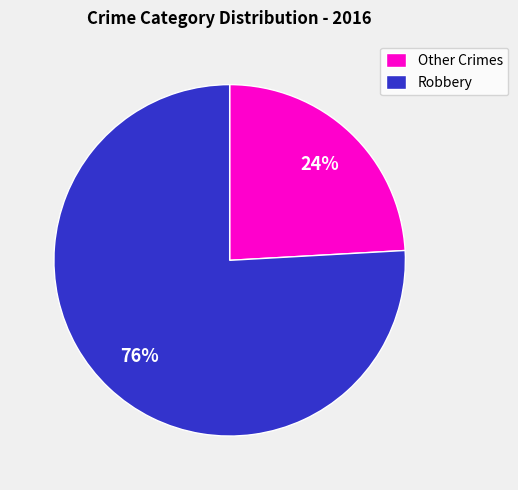

Is it true that Other Crimes is 30% of the pie?

False